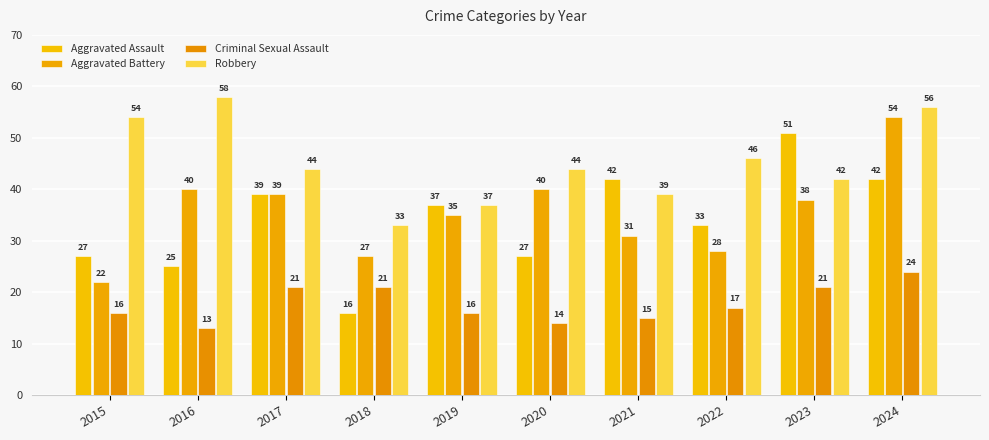

The value of Aggravated Assault at 2022 is 33. True or false?

True